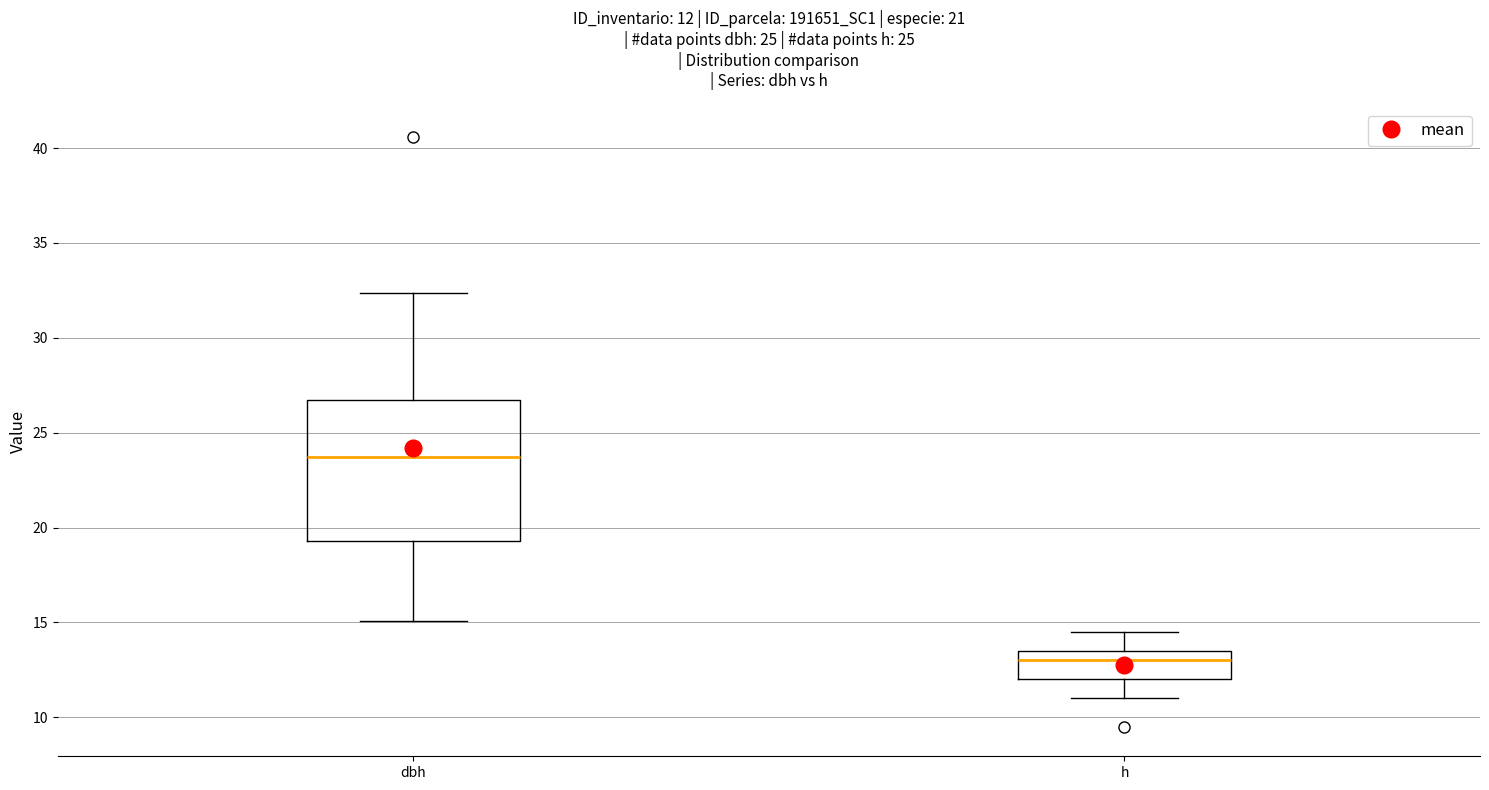

Comparing the boxes themselves (not the whiskers), which one is the tallest?

dbh